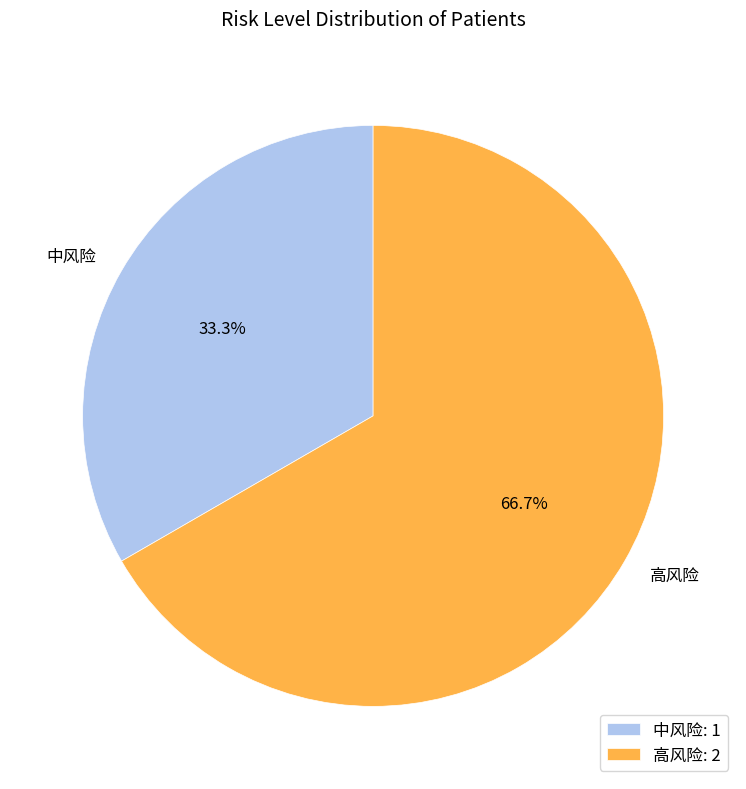

How many segments does this pie chart have?

2